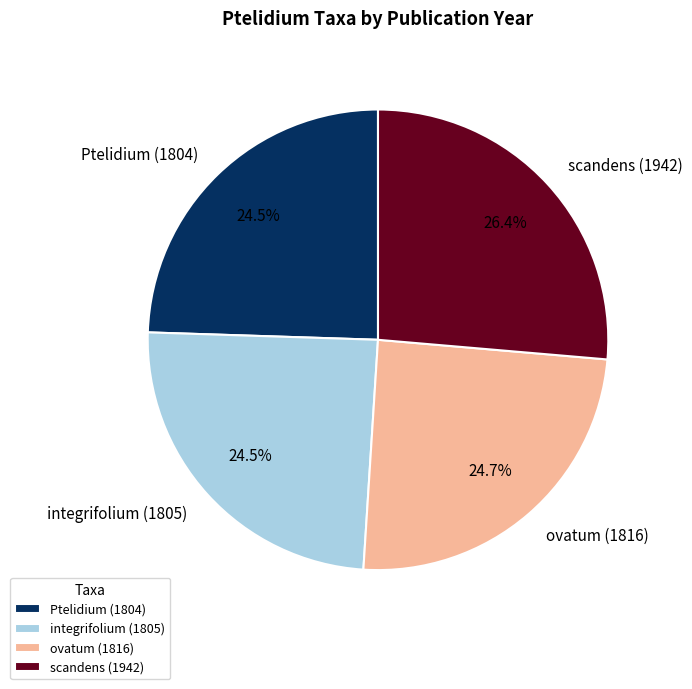

How many slices are in this pie chart?

4